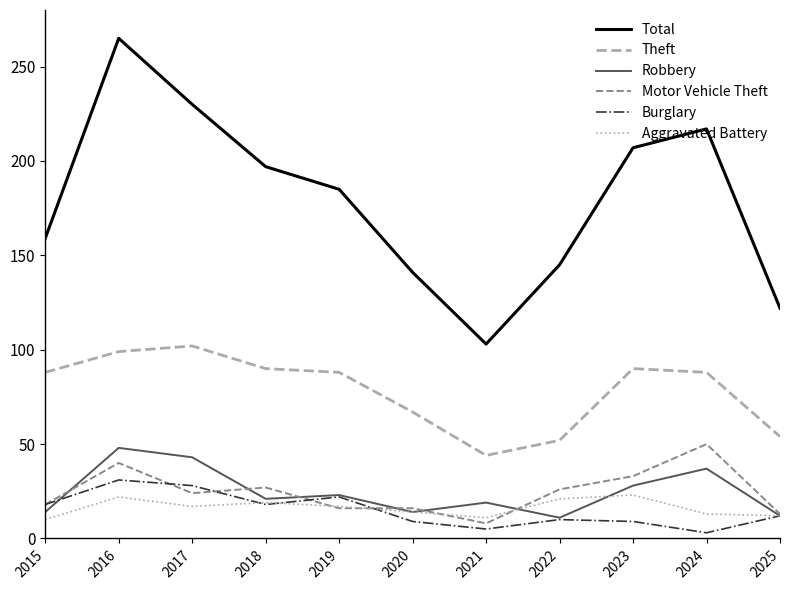

What is the sum of the Burglary values at 2017 and 2015?

46